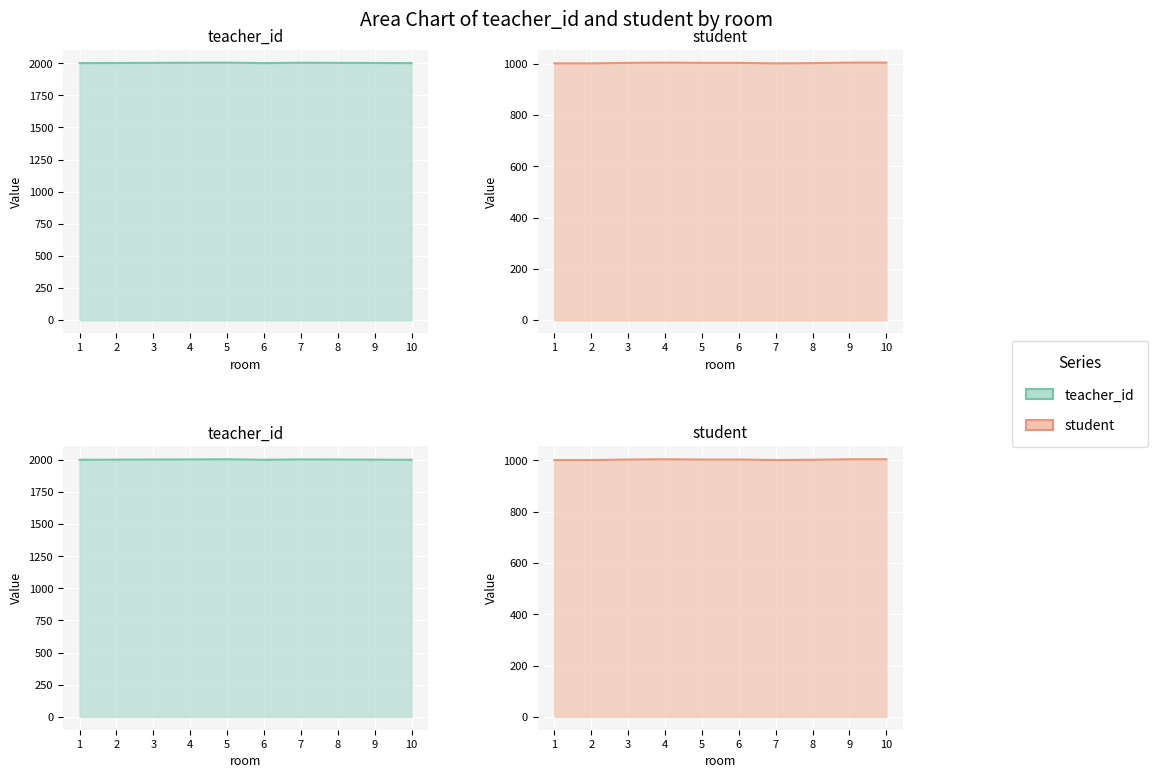

At which label does student reach its minimum?

1